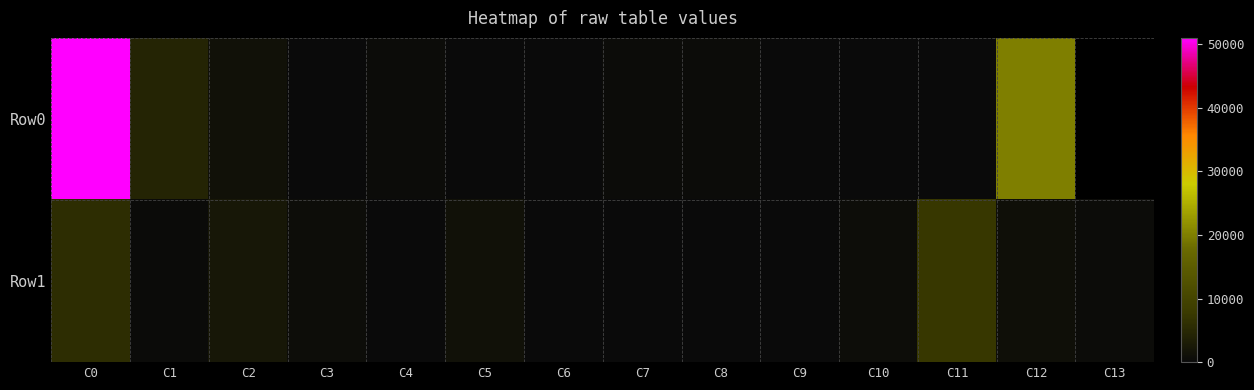

At C7, list the series in order from smallest to largest.

Row1, Row0